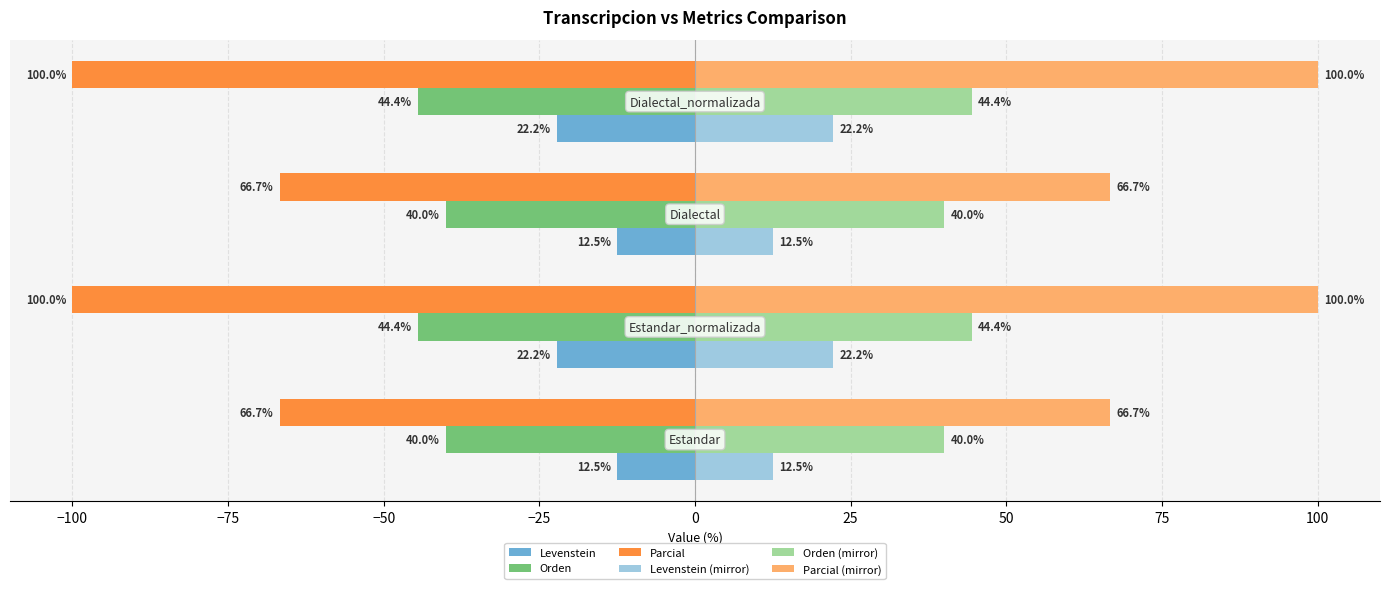

What is the minimum value shown in the chart?

-100.0